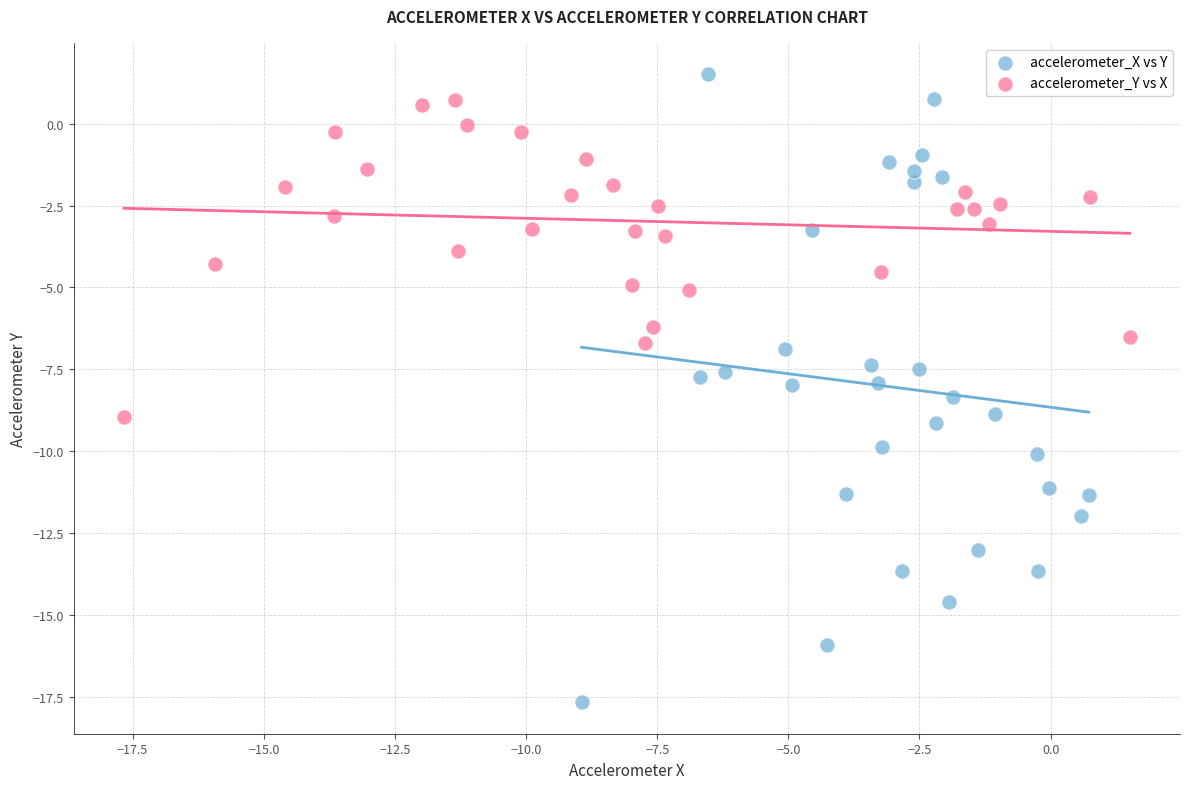

Which series reaches the minimum Y coordinate?

accelerometer_X vs Y